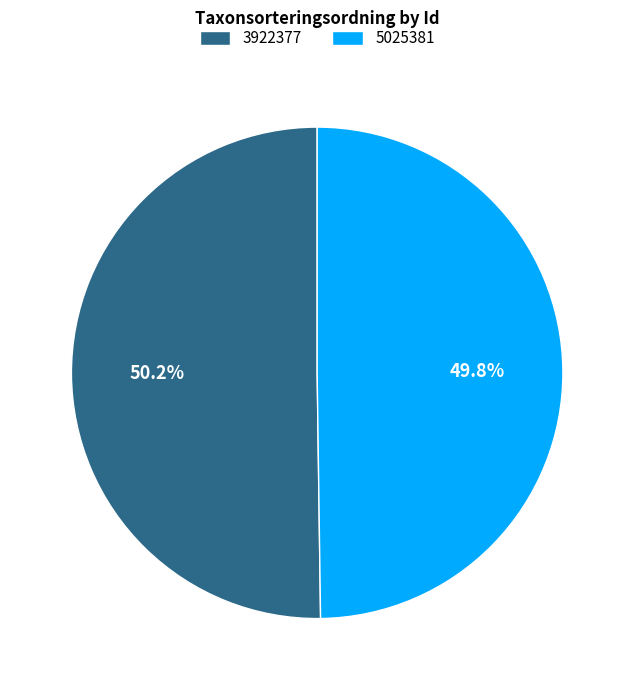

True or false: 5025381 accounts for 50% of the total.

True